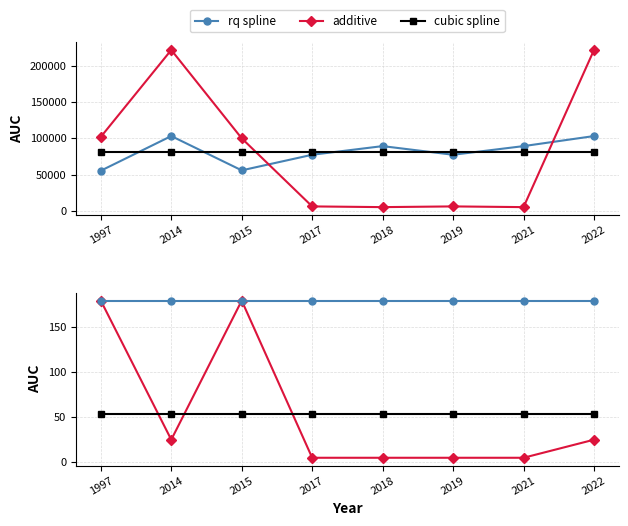

What is the average value of the rq spline series?

179.0